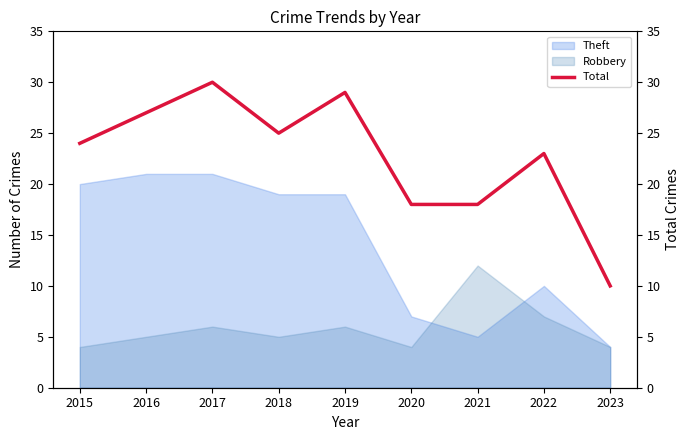

Rank the categories by value from lowest to highest.

2023, 2020, 2021, 2022, 2015, 2018, 2016, 2019, 2017